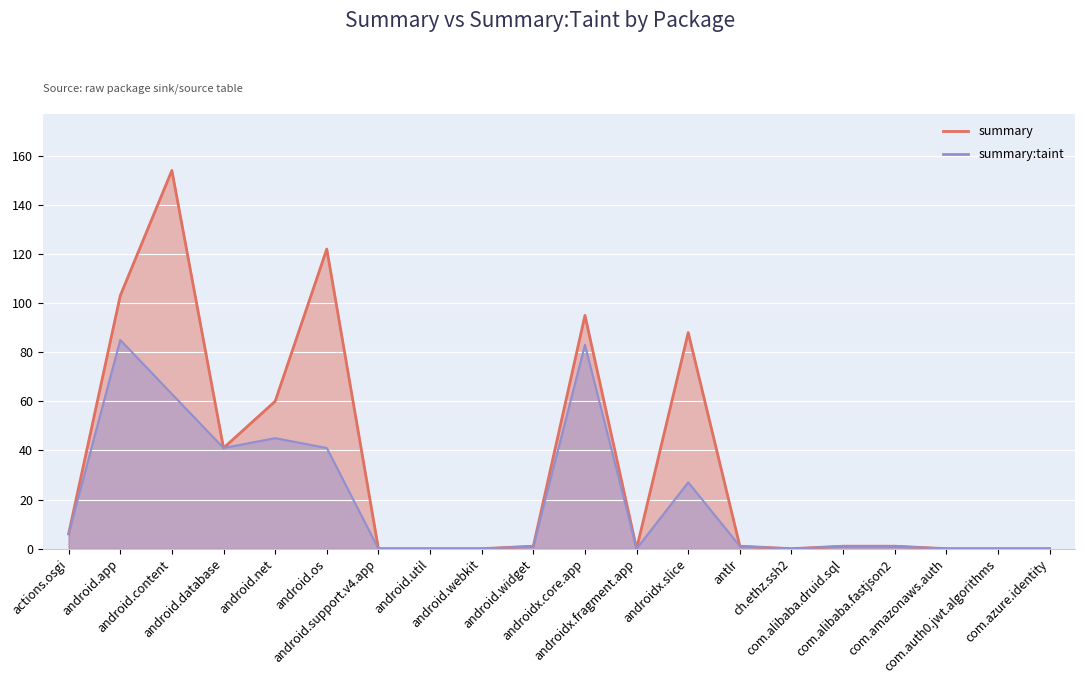

How many lines are shown in the chart?

2